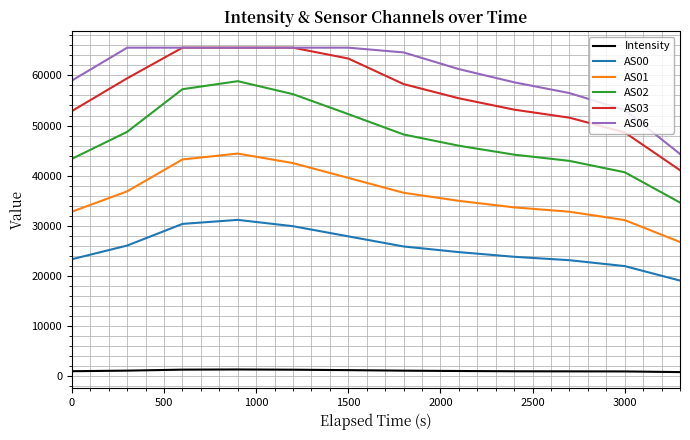

What is the maximum value for AS01?

44403.0